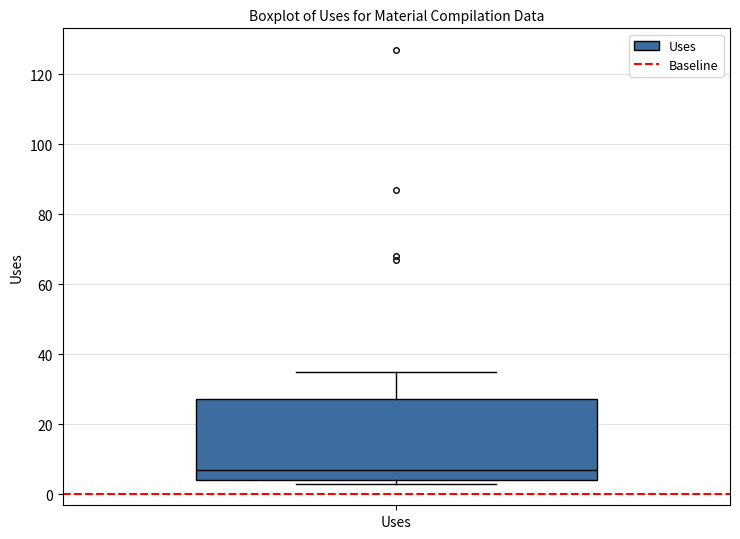

Read this box plot against the y-axis: the position of the median line, the range covered by the box, and the ends of both whiskers. The values are not printed on the chart, so give them approximately, as read against the axis.

median 8, box 4 to 28, whiskers 4 (just below the box's lower edge) to 36